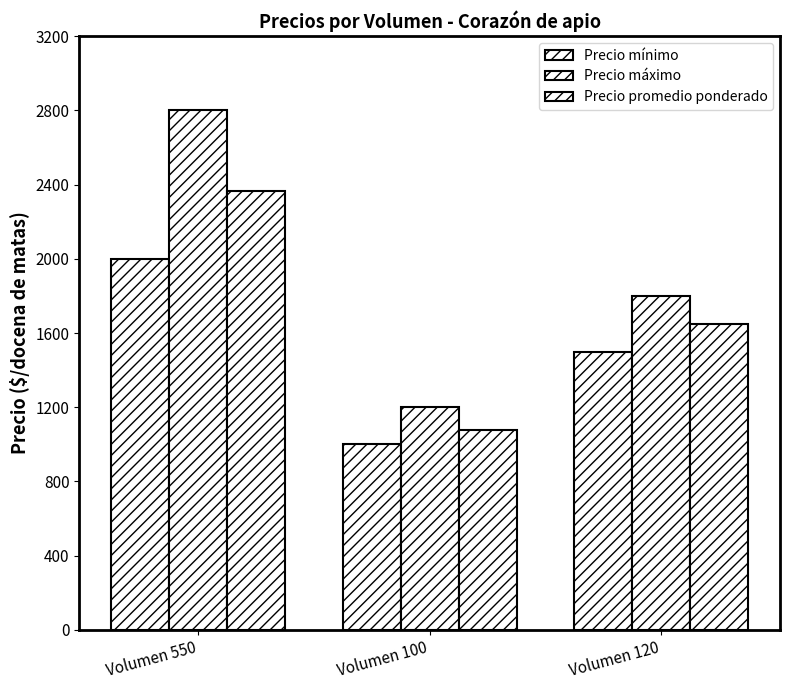

Reading right to left, what are all the values shown in this chart?

Precio mínimo: 1500	1000	2000
Precio máximo: 1800	1200	2800
Precio promedio ponderado: 1650	1080	2364